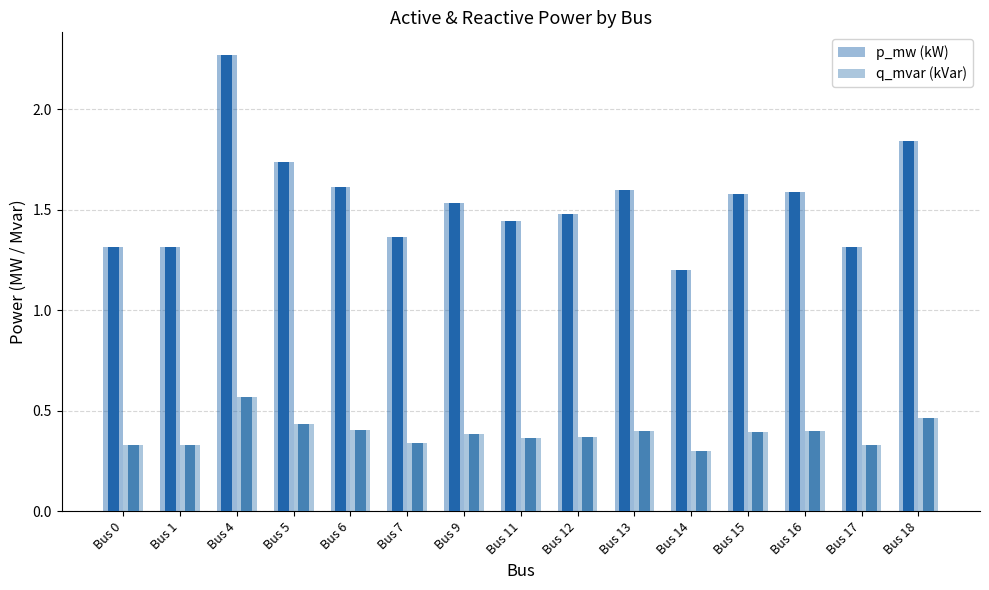

What is the sum of the q_mvar (kVar) values at Bus 0 and Bus 7?

0.7